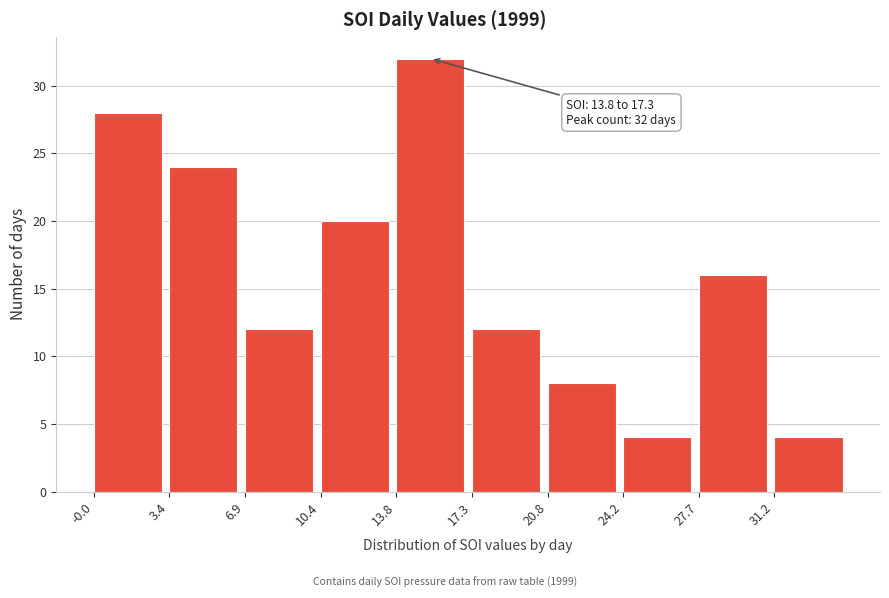

Over which range of the x-axis is the bar tallest?

14.0 to 17.5